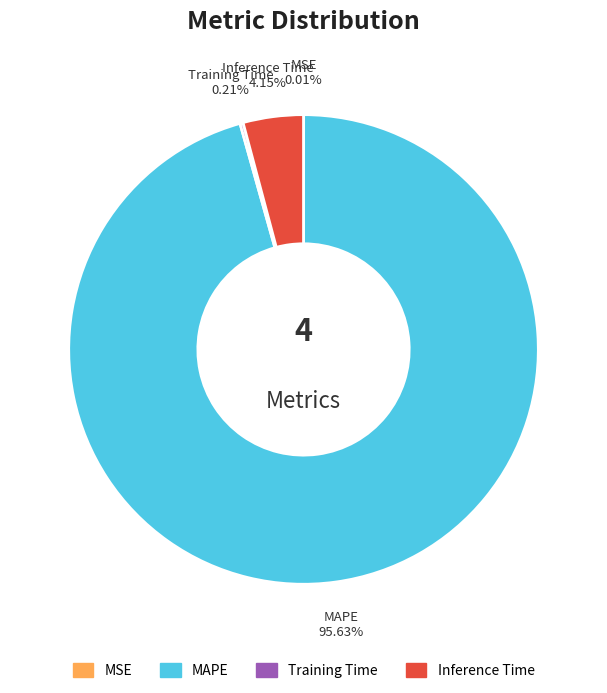

Is there any slice that represents more than half of the pie?

Yes